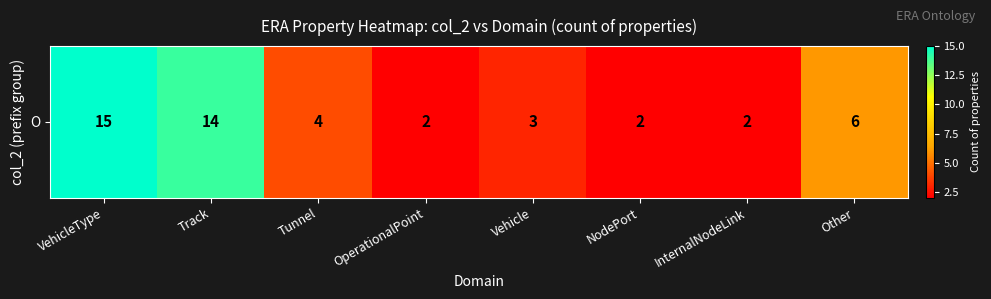

Which has a higher value, NodePort or OperationalPoint?

NodePort